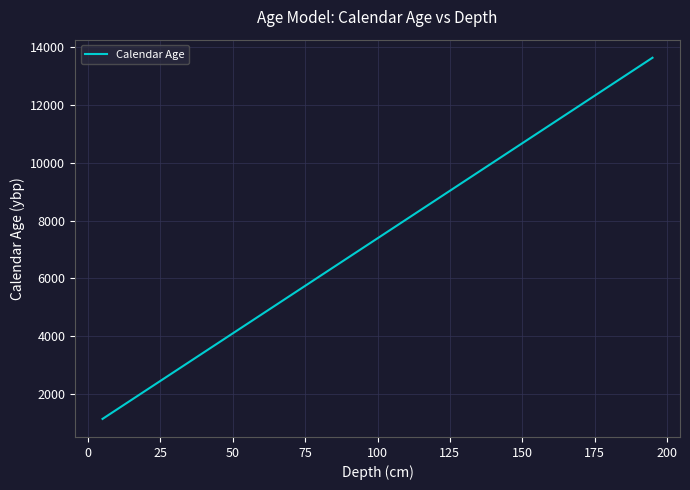

What is the greatest value displayed?

13644.6